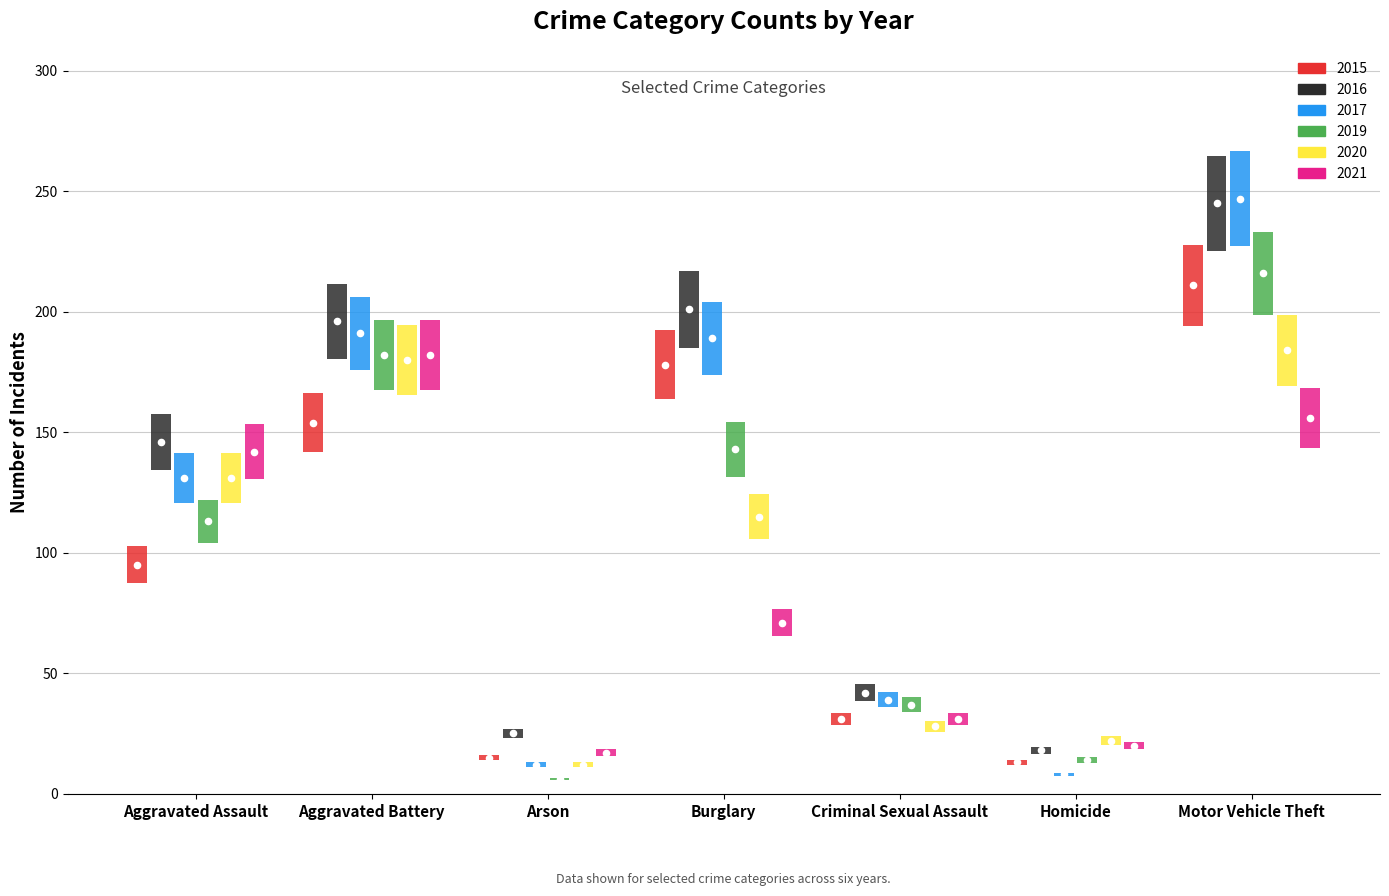

At which category is the sum across all series the highest?

Motor Vehicle Theft